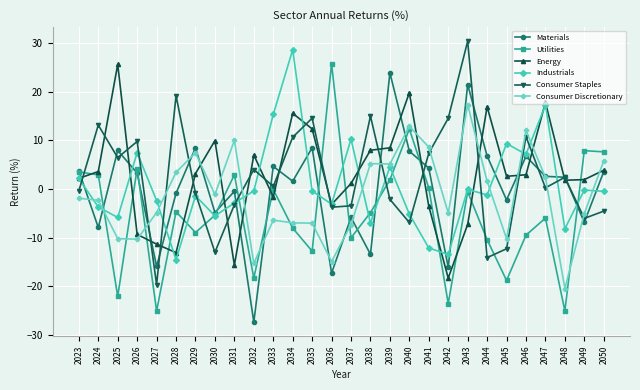

After their last crossing, which series has the higher values: Consumer Discretionary or Energy?

Consumer Discretionary